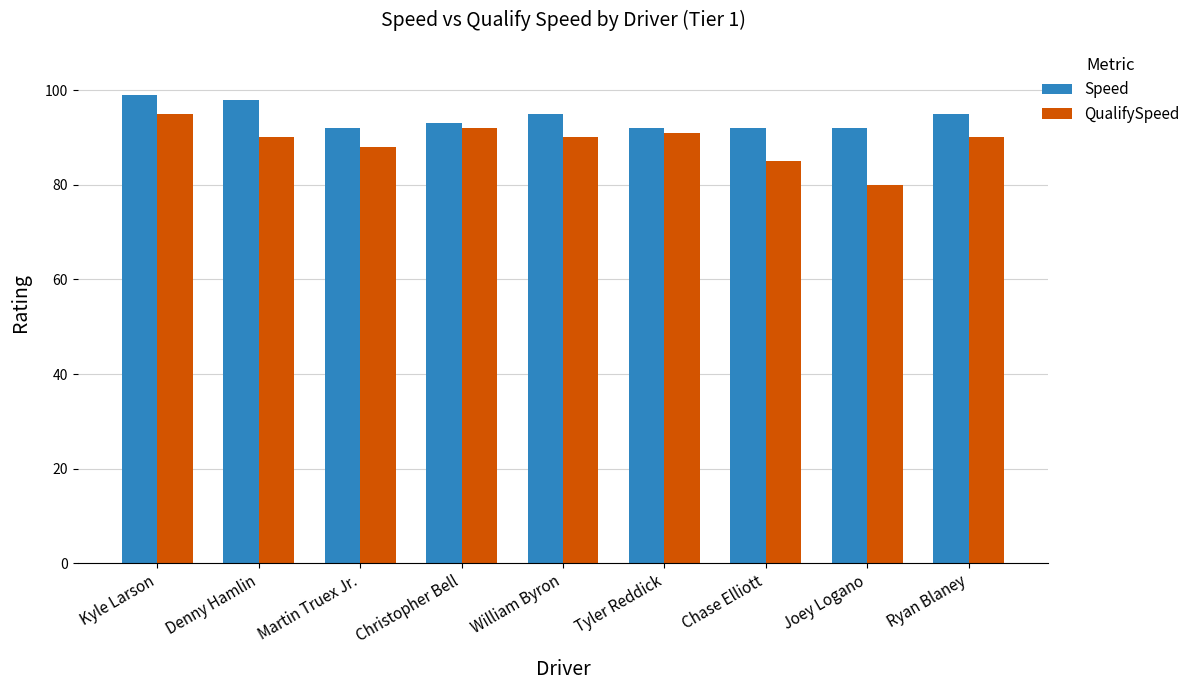

Rank the series at William Byron from highest to lowest value.

Speed, QualifySpeed